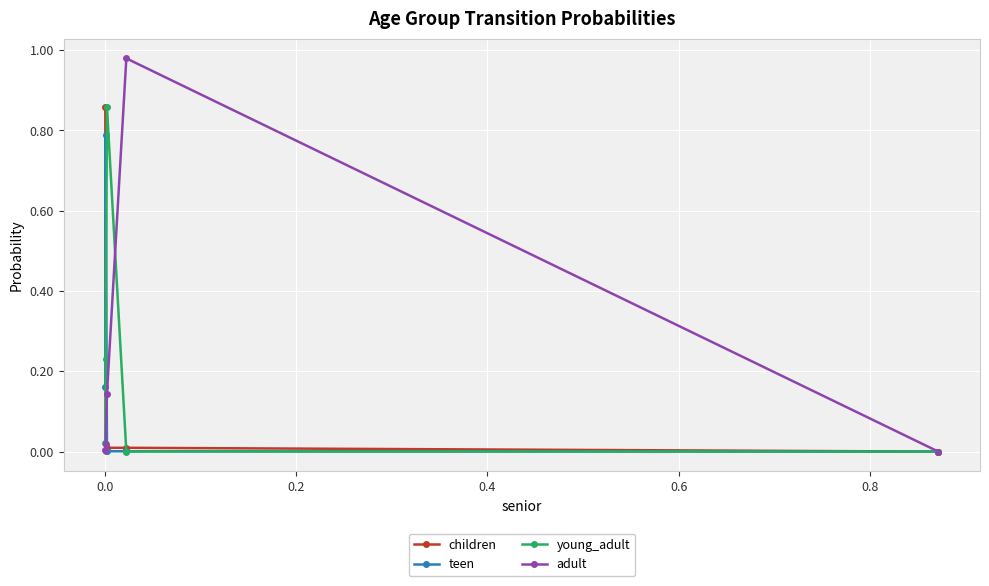

True or false: teen has more than 2 points higher than both neighbors.

False